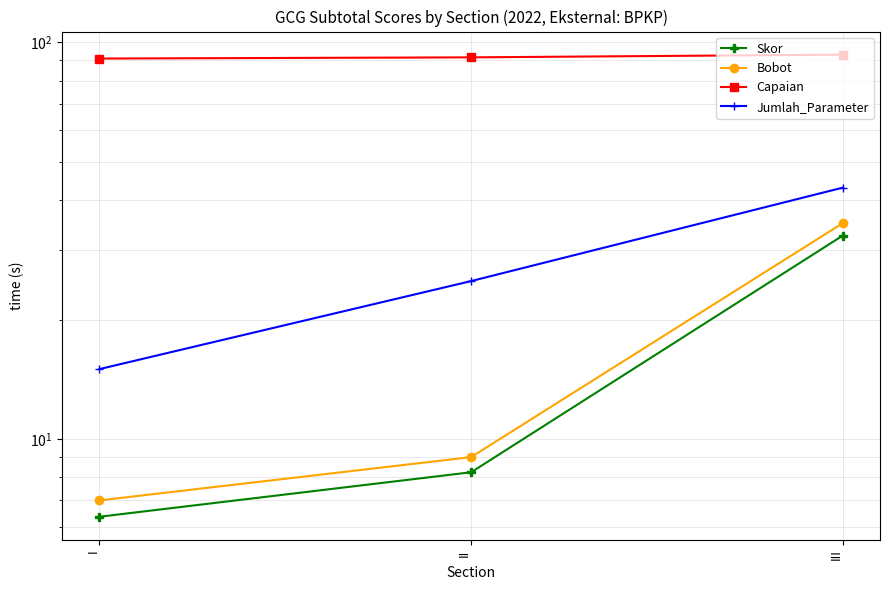

Which series has the largest total across all categories?

Capaian